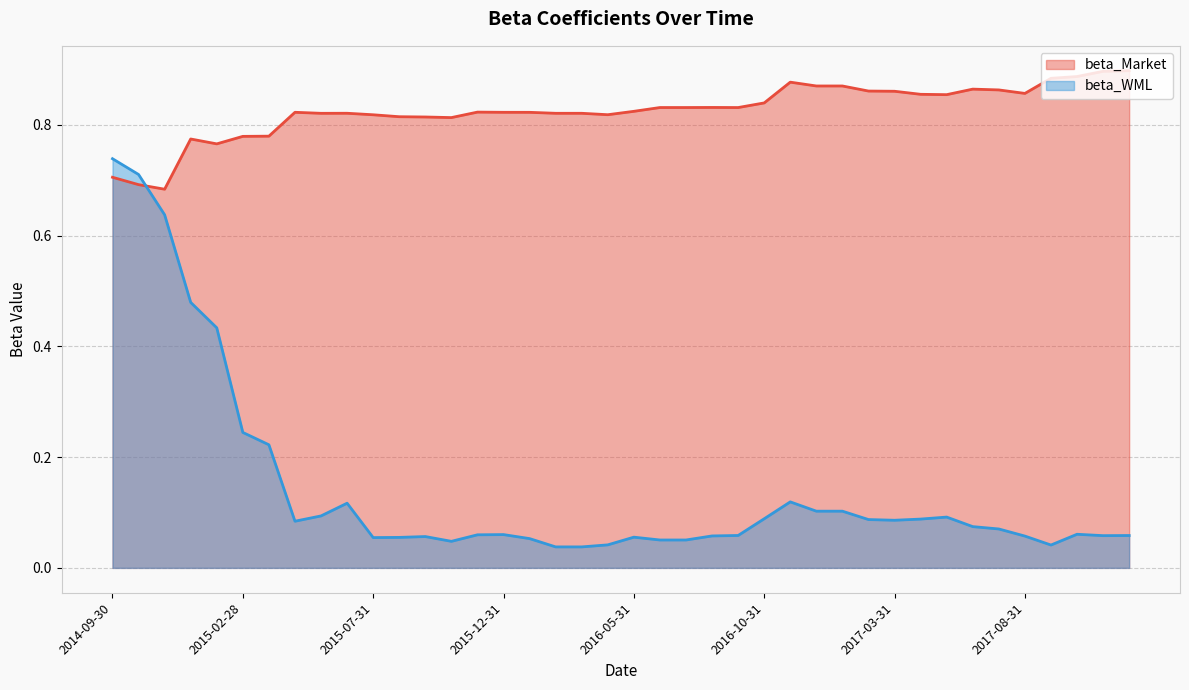

What is the value of the beta_Market point at the 3rd from the left?

0.7